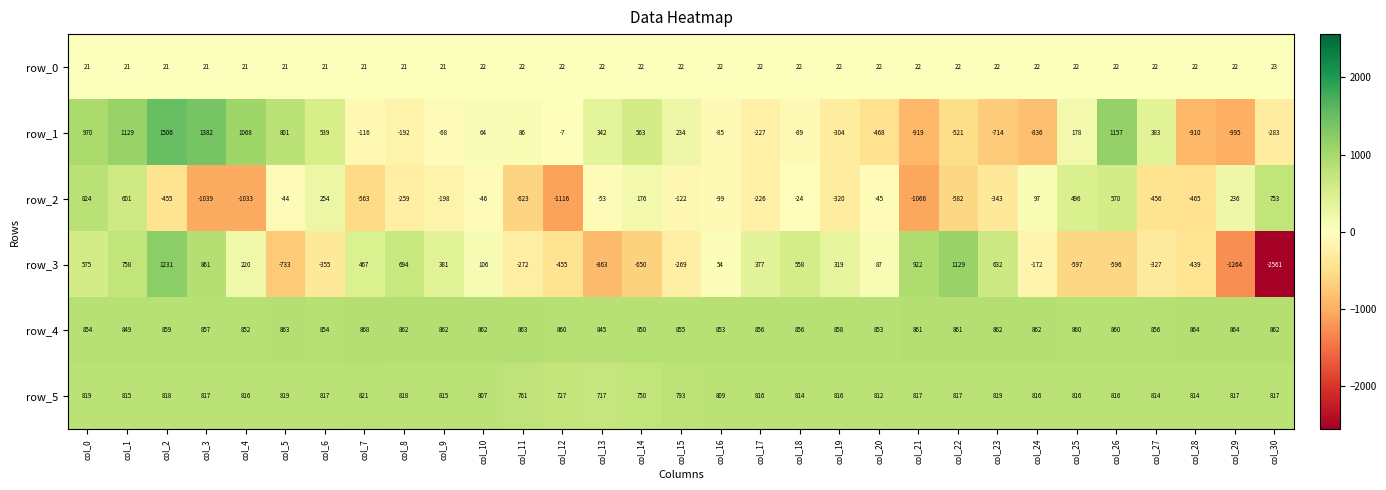

Where does the row_5 series first go above 816?

col_0